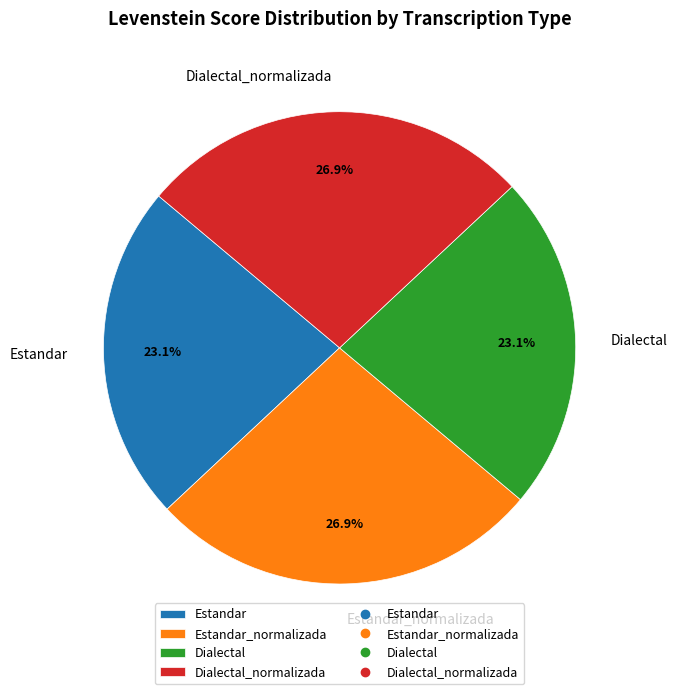

To the nearest percent, what portion does Estandar represent?

23%